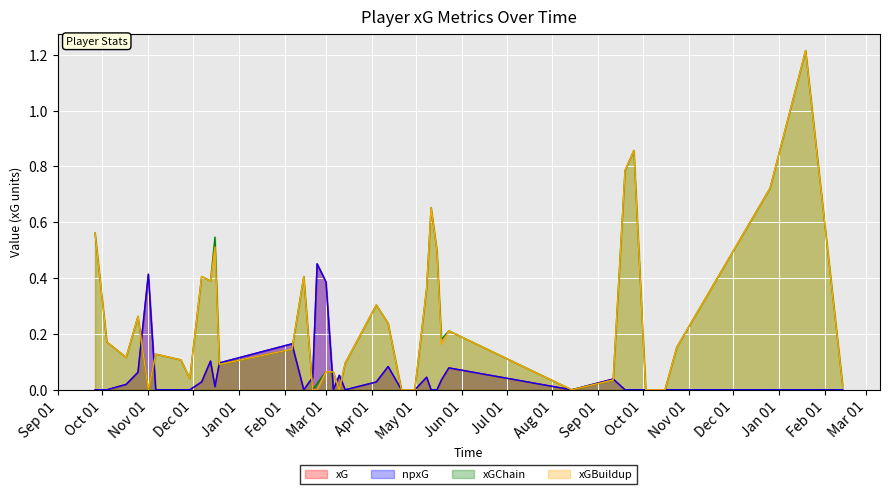

Which series has the largest range (max minus min)?

xGChain